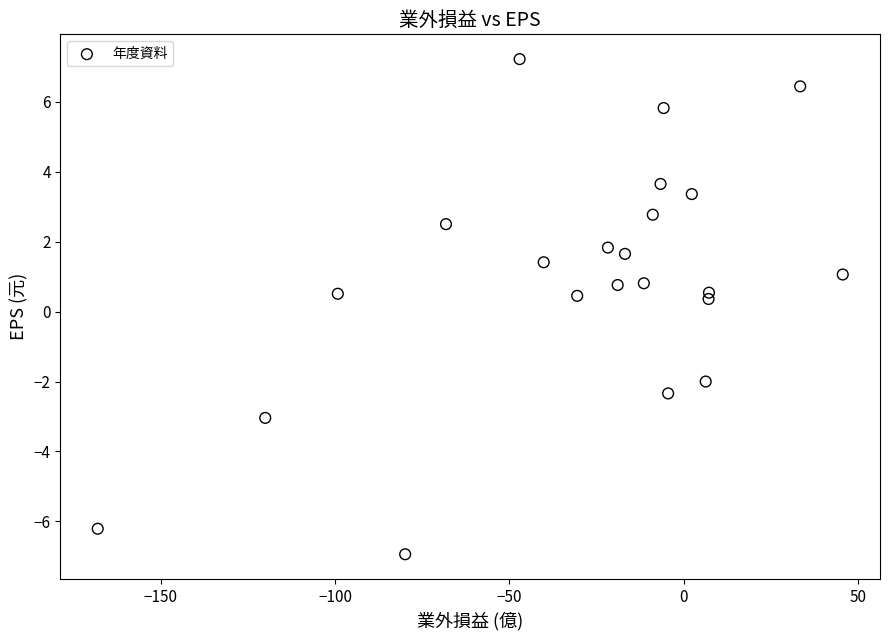

What is the range of X values (max minus min)?

213.5